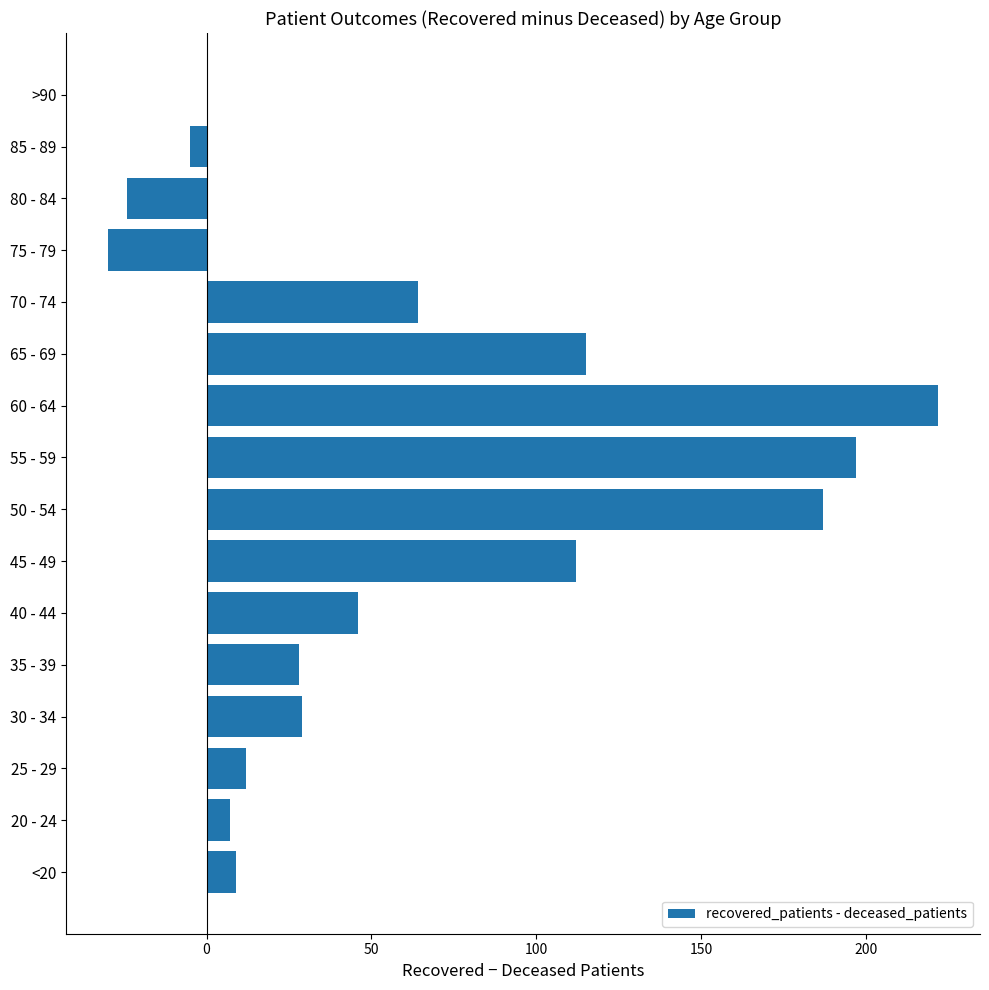

Between 50 - 54 and 70 - 74, which is larger?

50 - 54